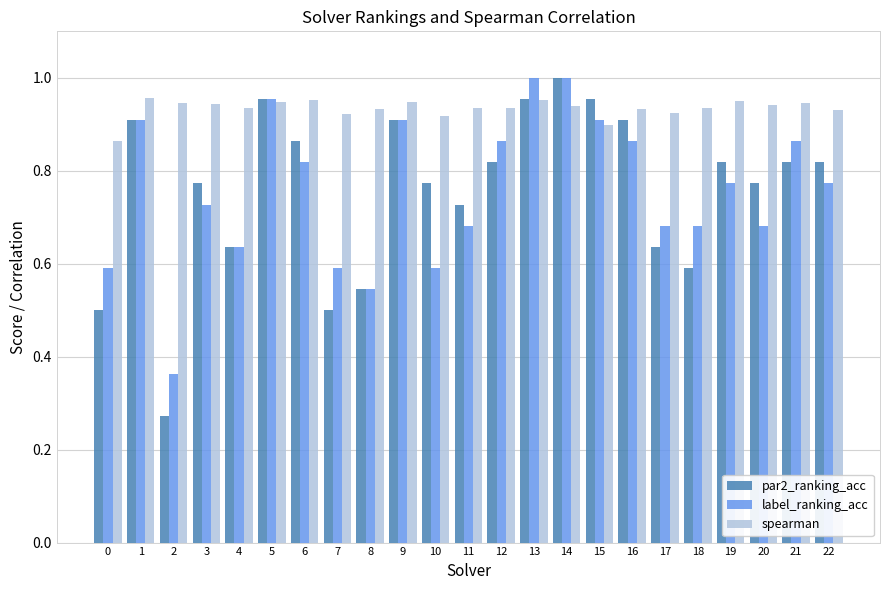

Which label corresponds to the smallest value in the chart?

2